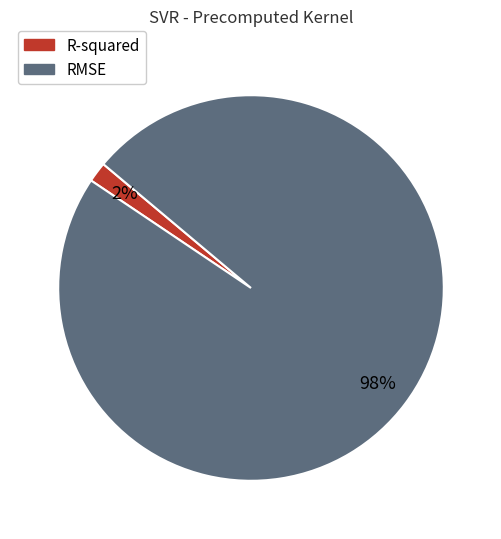

Is RMSE the majority of the pie?

Yes